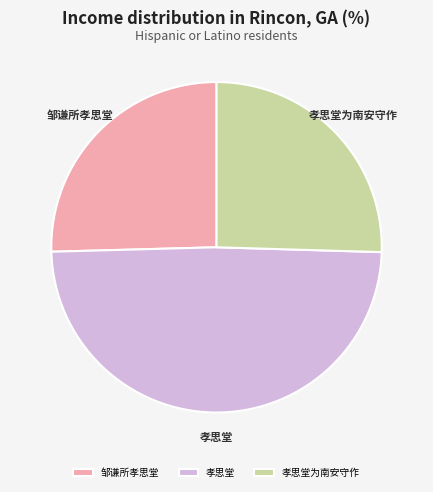

What is the largest slice in the pie chart?

孝思堂